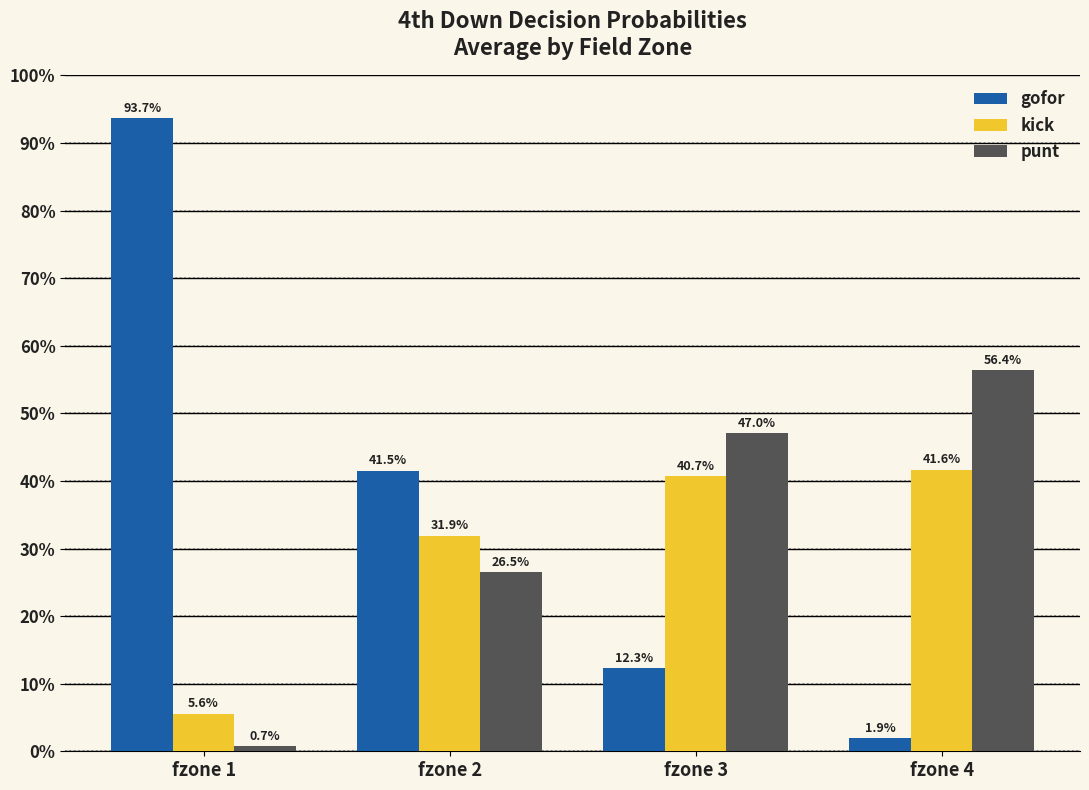

At which label is gofor closest to 47?

fzone 2